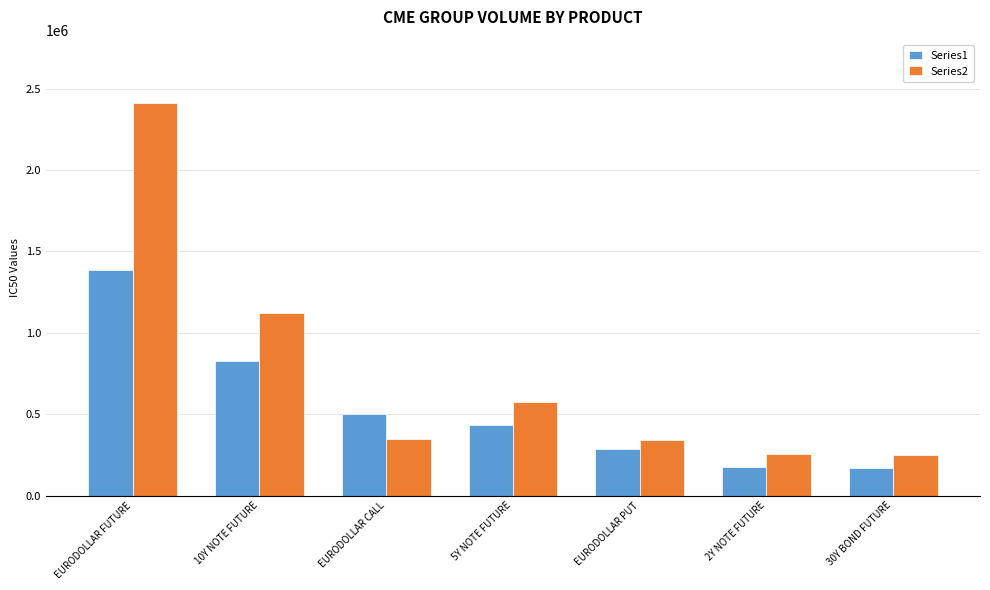

Which series has the largest total across all categories?

Series2